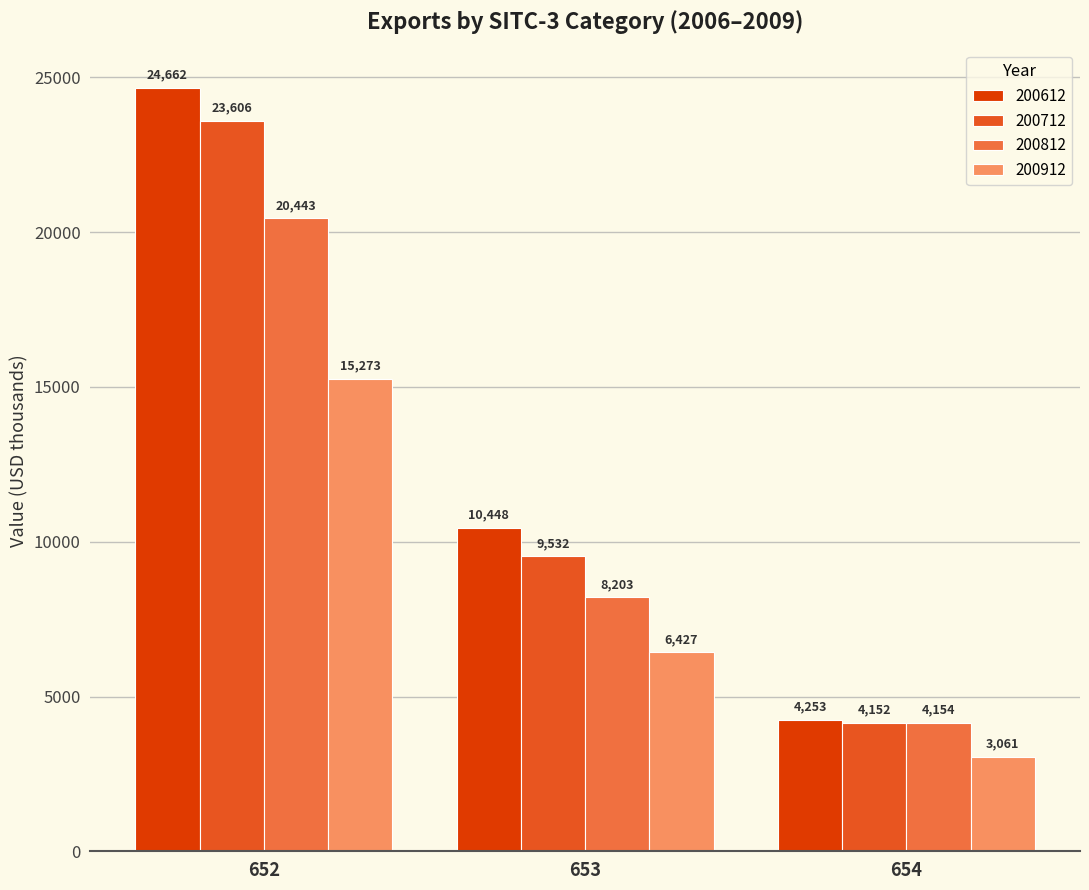

Which series has the largest total across all categories?

200612